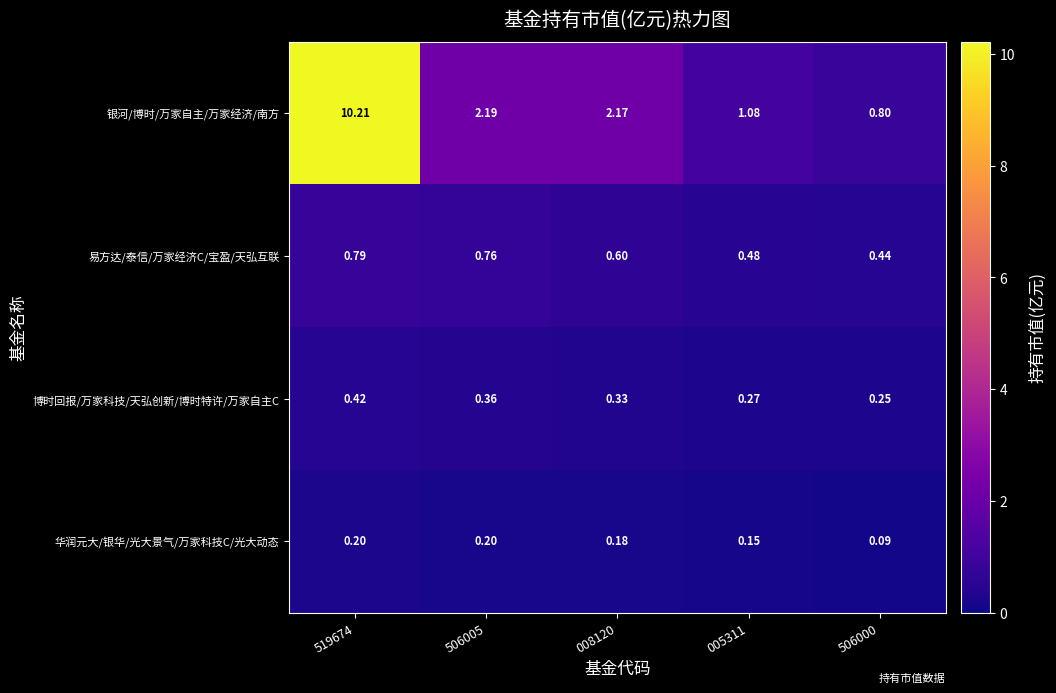

At how many categories does at least one series exceed 2?

3